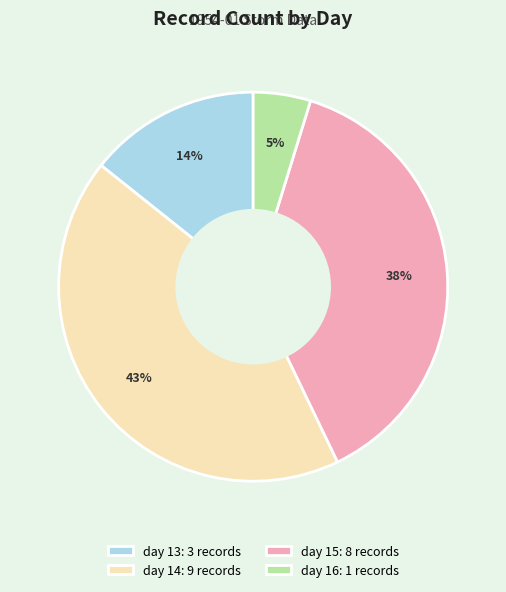

Which slice is the largest?

day 14